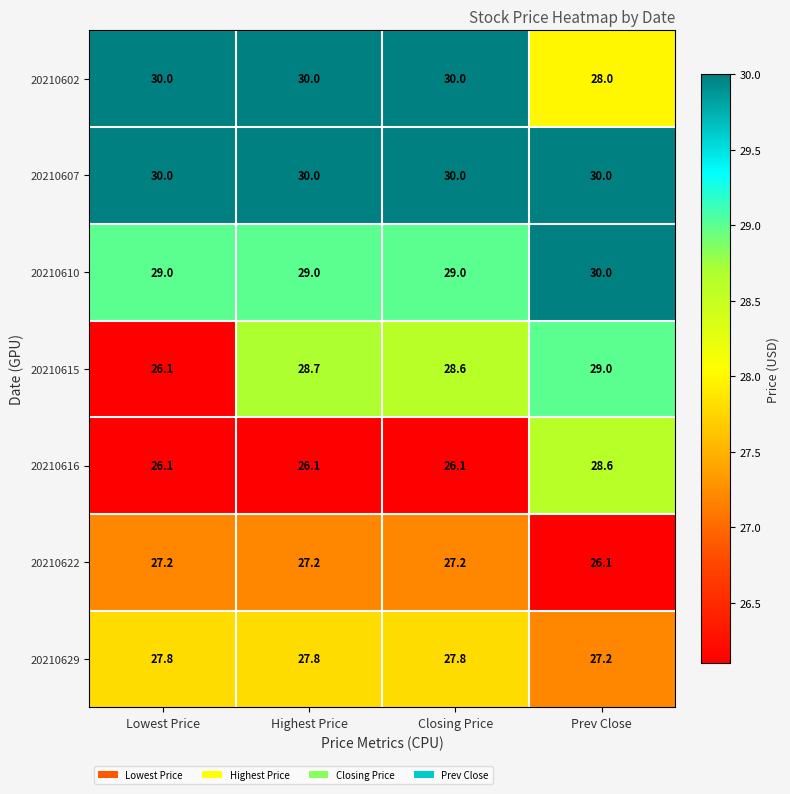

How many distinct data groups are displayed?

7